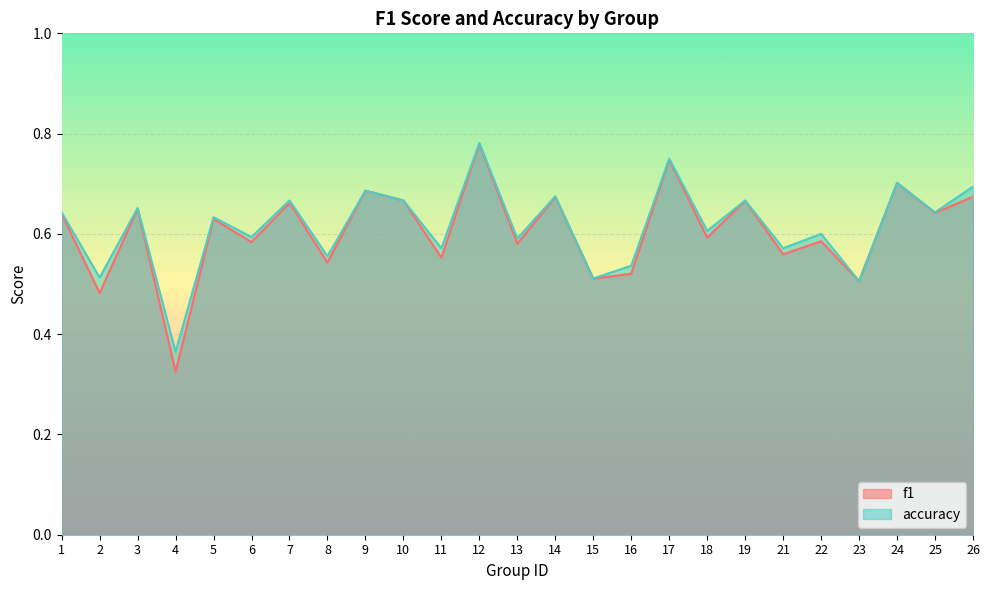

True or false: f1 and accuracy intersect in this chart.

True